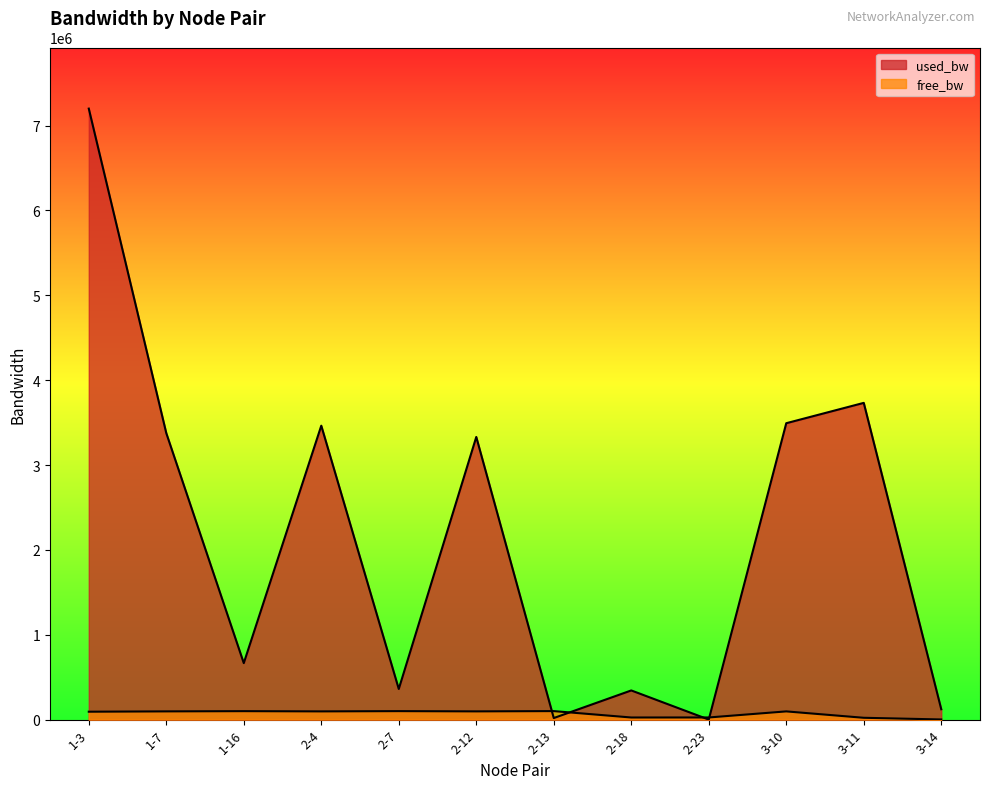

In used_bw, how many points are higher than both neighbors (excluding endpoints)?

4